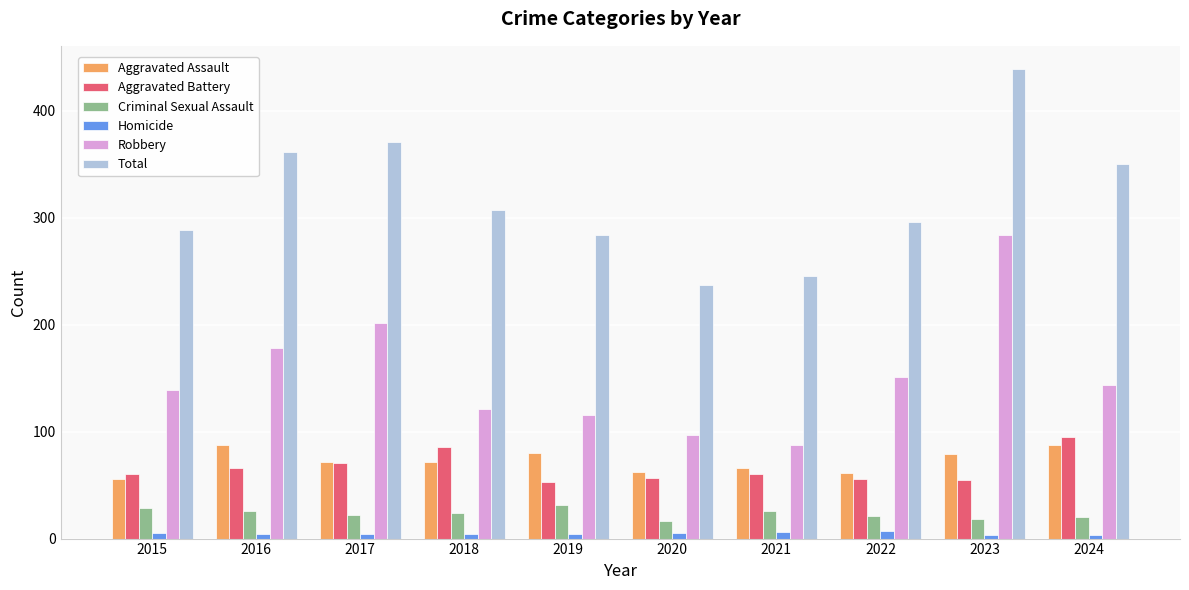

What is the value of the Aggravated Assault bar at the 9th from the left?

79